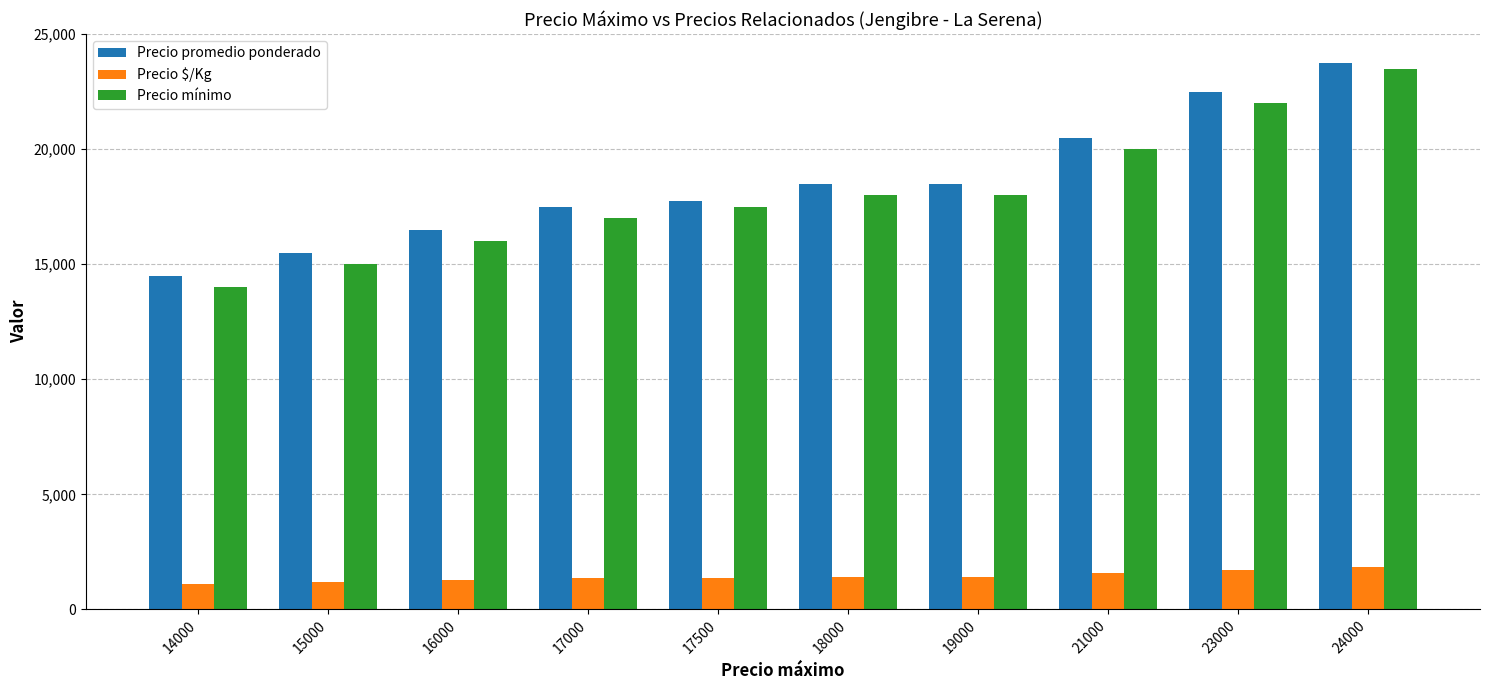

What is the greatest value displayed?

23750